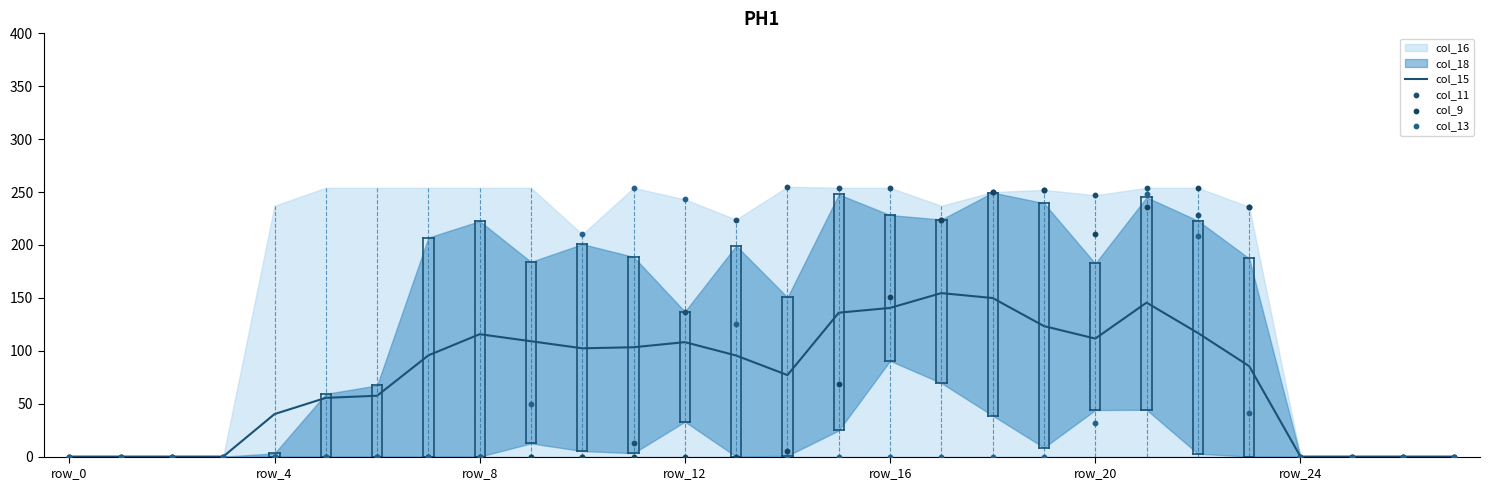

Which series reaches the minimum Y coordinate?

col_15